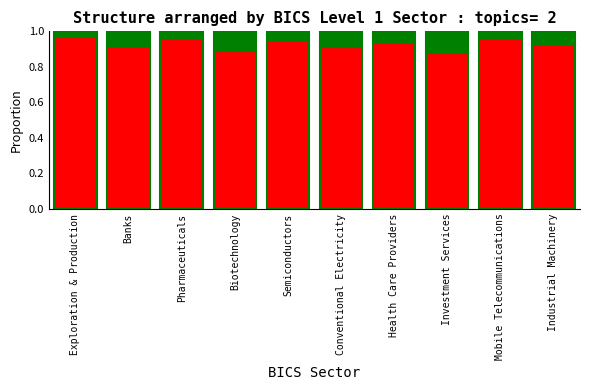

How many bars are there in total?

10